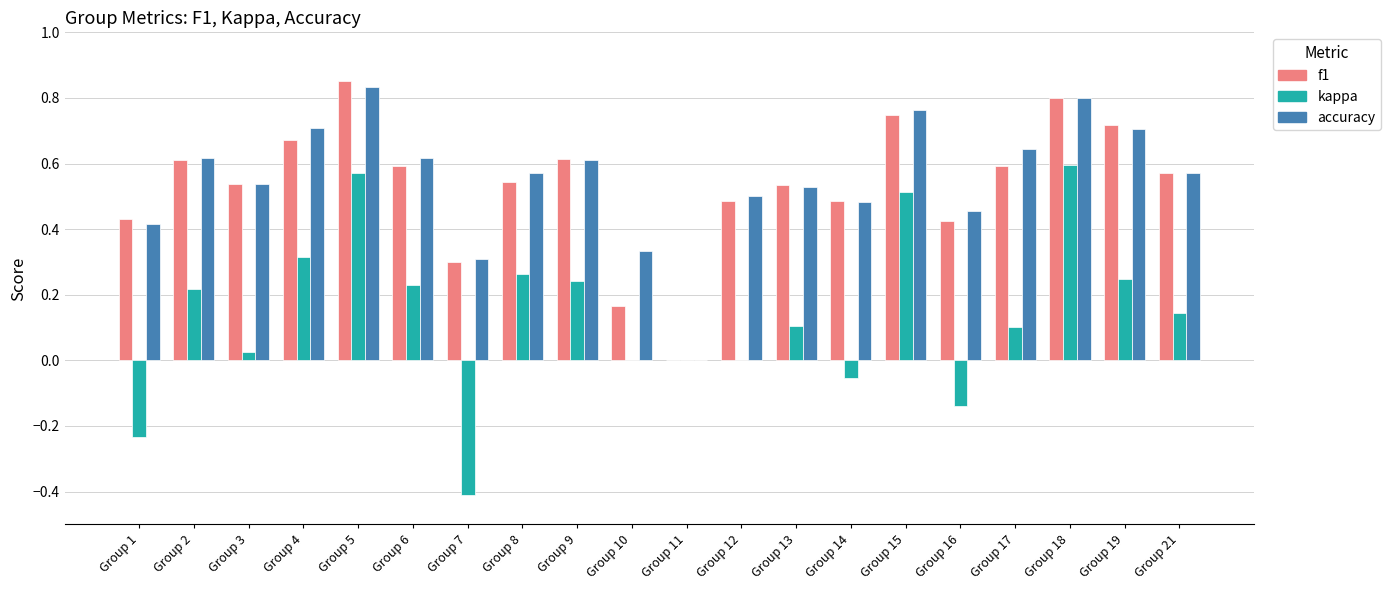

What is the total value across all series at Group 17?

1.3